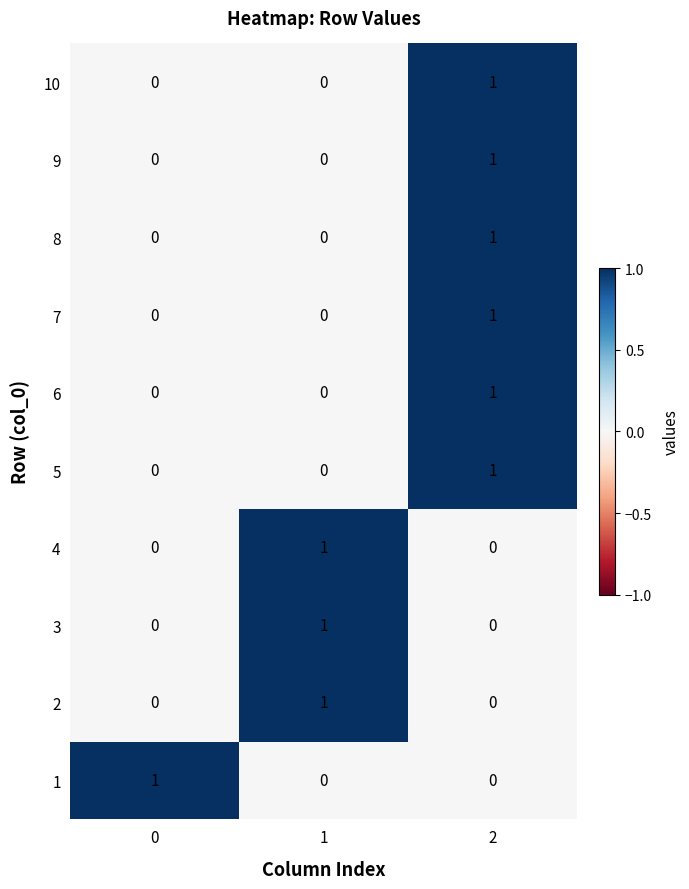

Is it true that 2 equals 0 at 2?

True